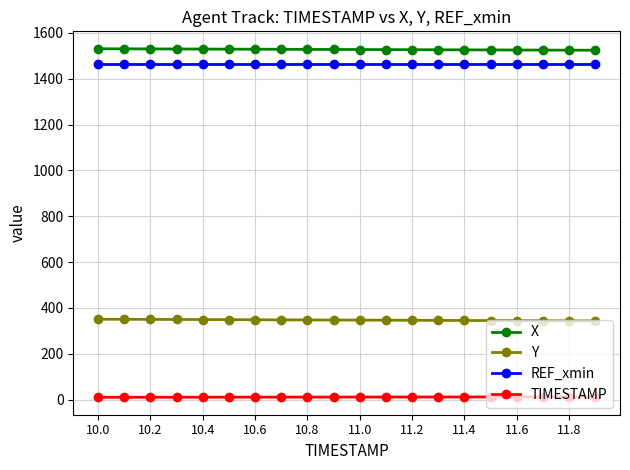

At how many categories does at least one series exceed 1233?

20